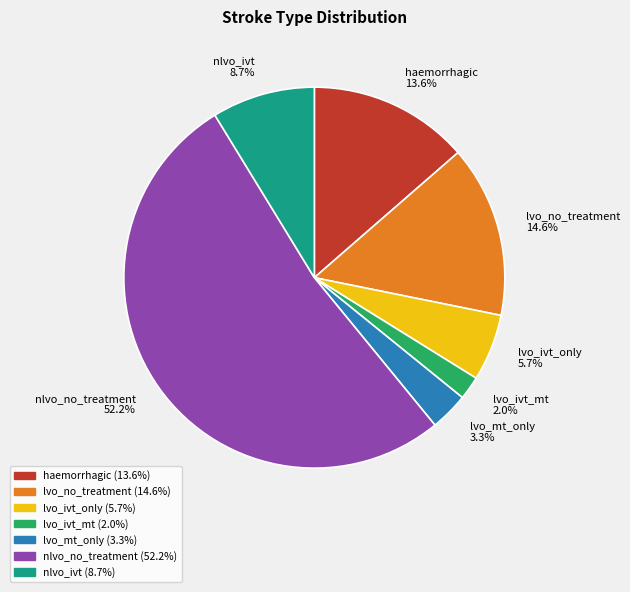

What percentage is the lvo_no_treatment slice, to the nearest percent?

15%